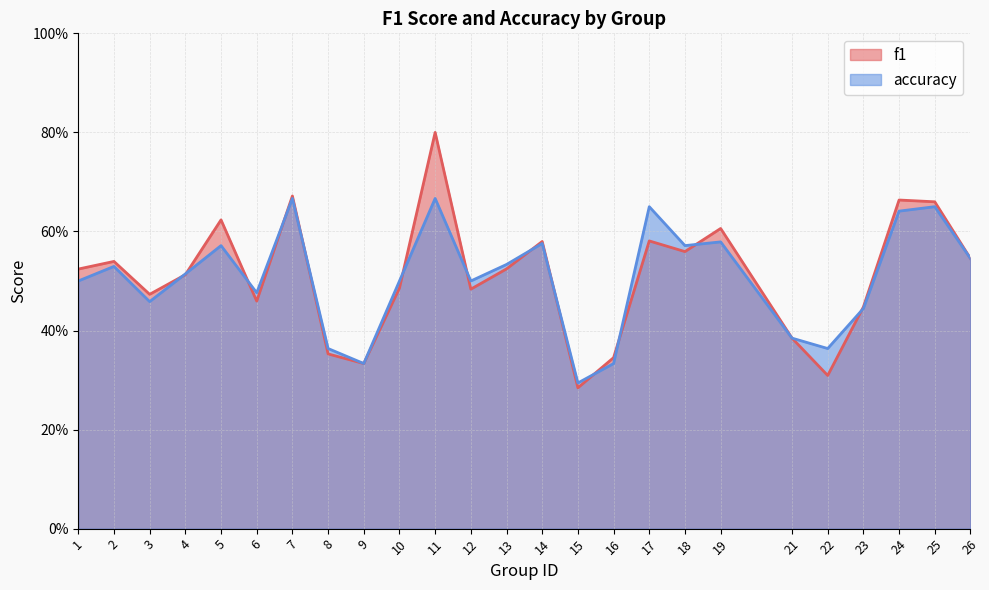

What is the difference between the highest and lowest values at 17?

0.1